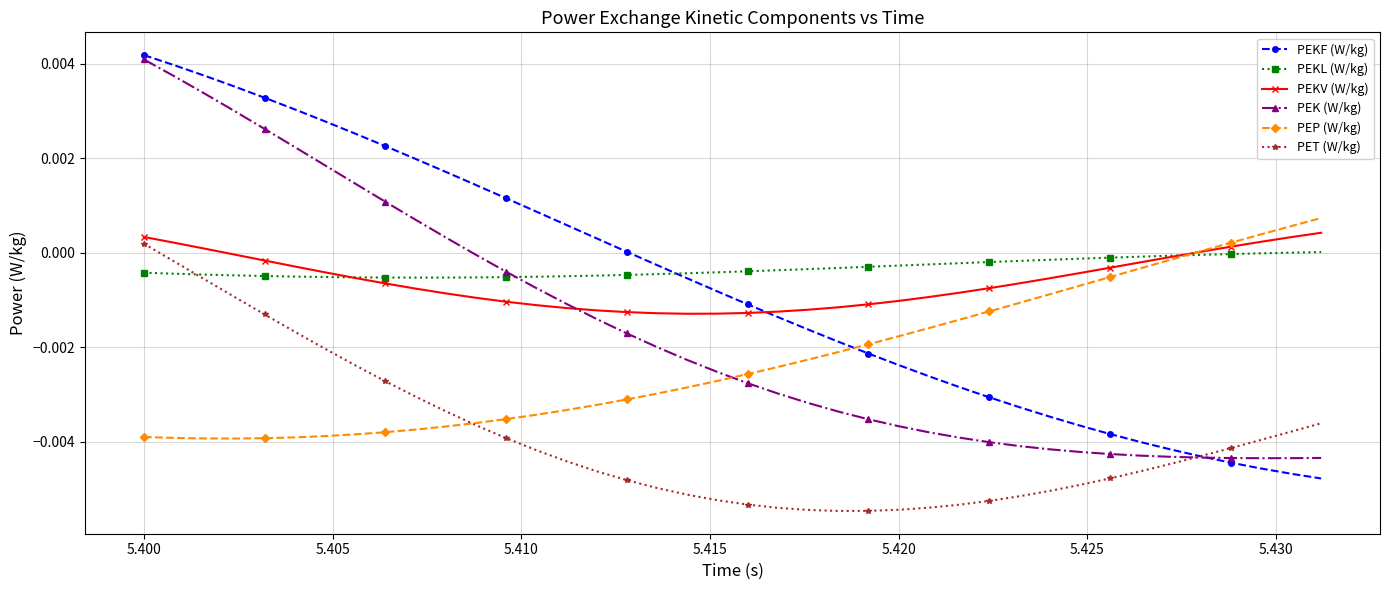

True or false: PEKF (W/kg) and PEKL (W/kg) intersect in this chart.

True